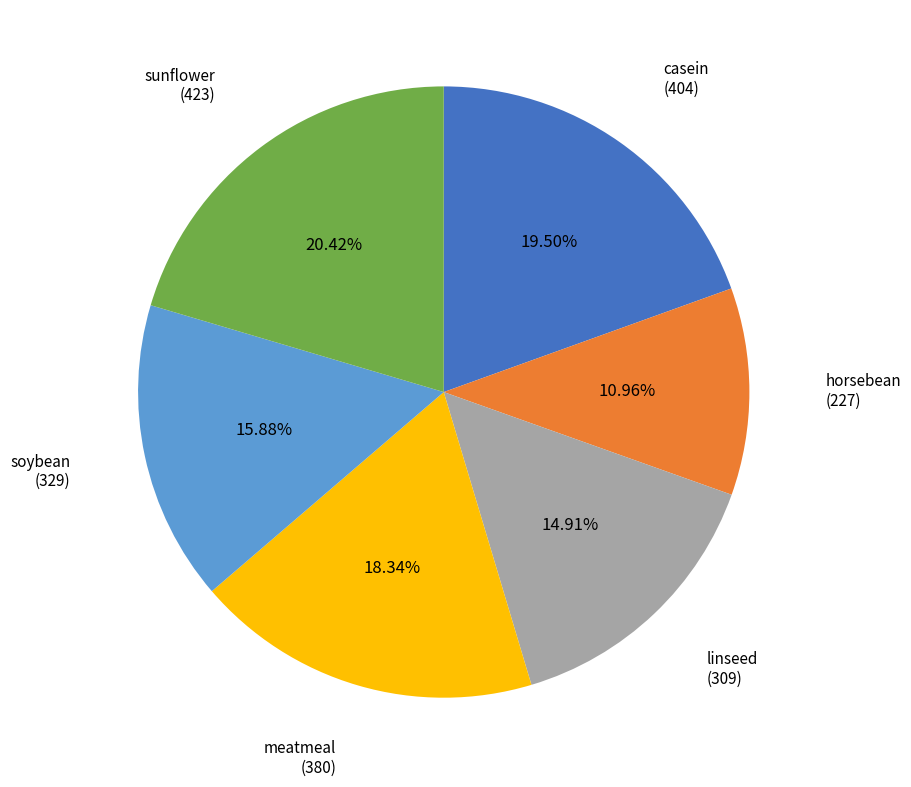

Is there any slice that represents more than half of the pie?

No